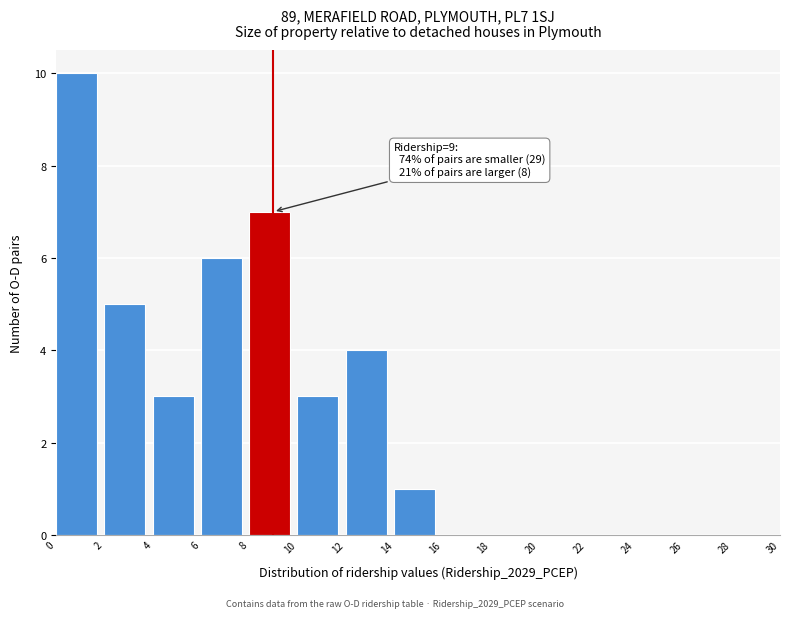

Over which range of the x-axis is the bar tallest?

0 to 2